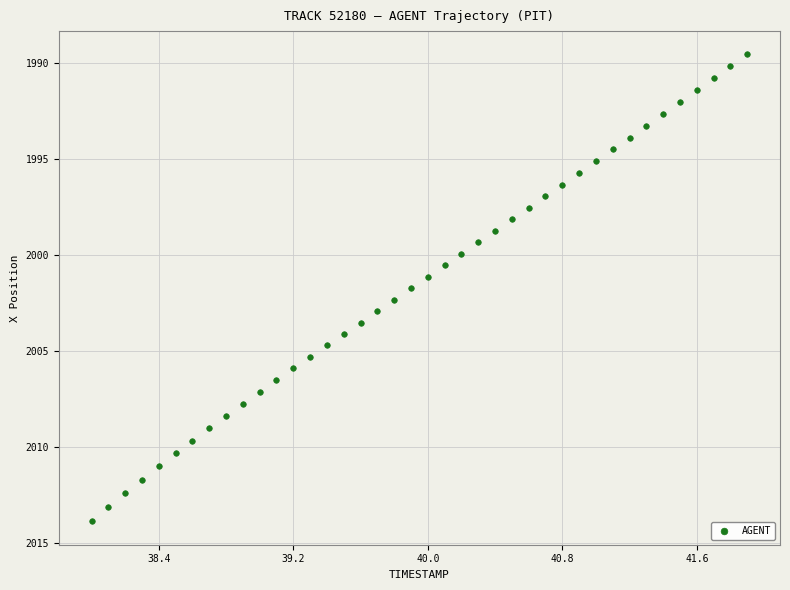

What is the range of X values (max minus min)?

3.9